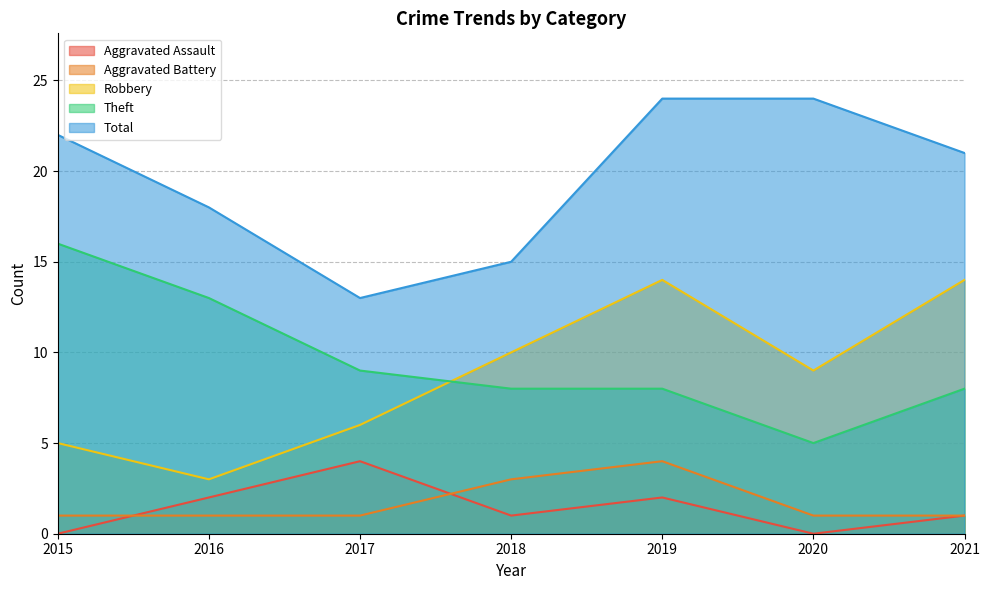

Reading left to right, transcribe all the data shown in this chart.

Aggravated Assault: 0	2	4	1	2	0	1
Aggravated Battery: 1	1	1	3	4	1	1
Robbery: 5	3	6	10	14	9	14
Theft: 16	13	9	8	8	5	8
Total: 22	18	13	15	24	24	21